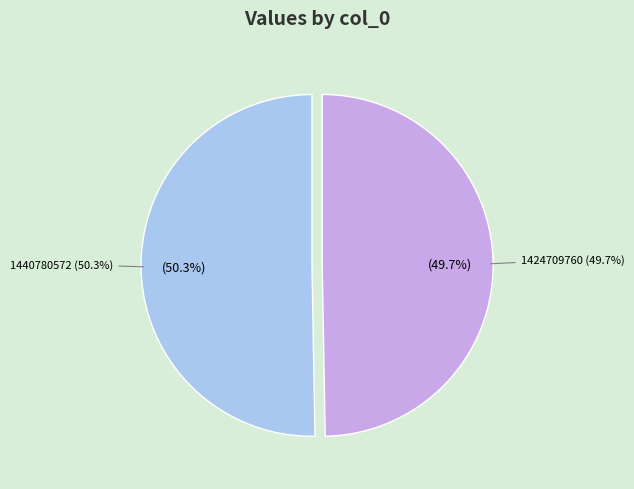

To the nearest percent, what is the difference between the largest and smallest slice percentages?

1%